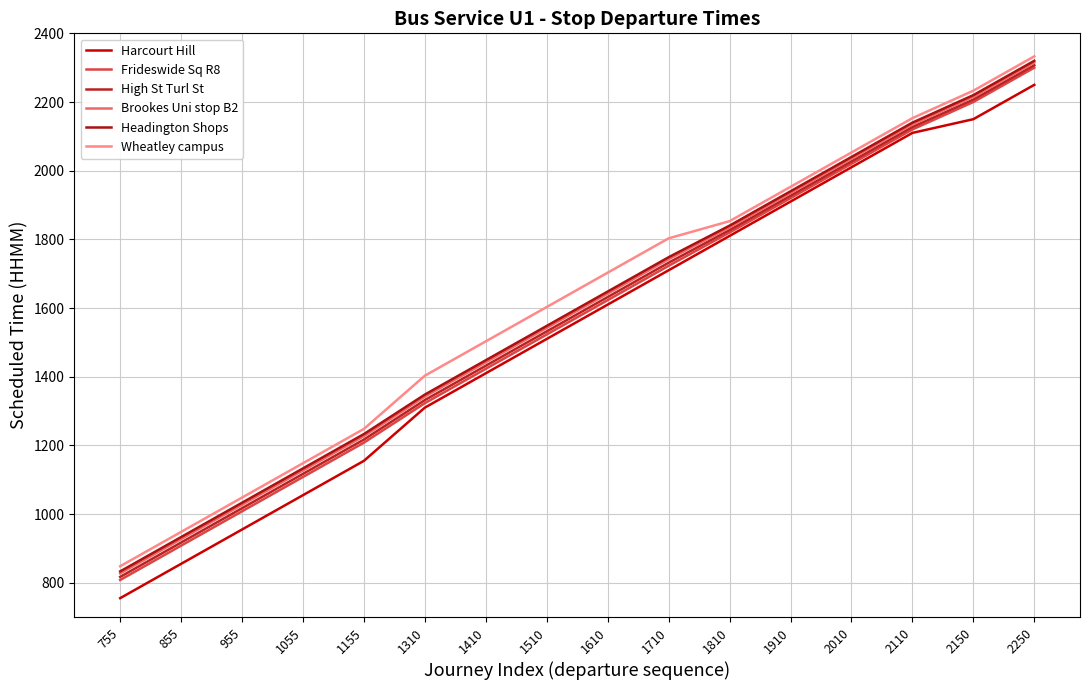

The Harcourt Hill series shows 1810 at 1810. True or false?

True